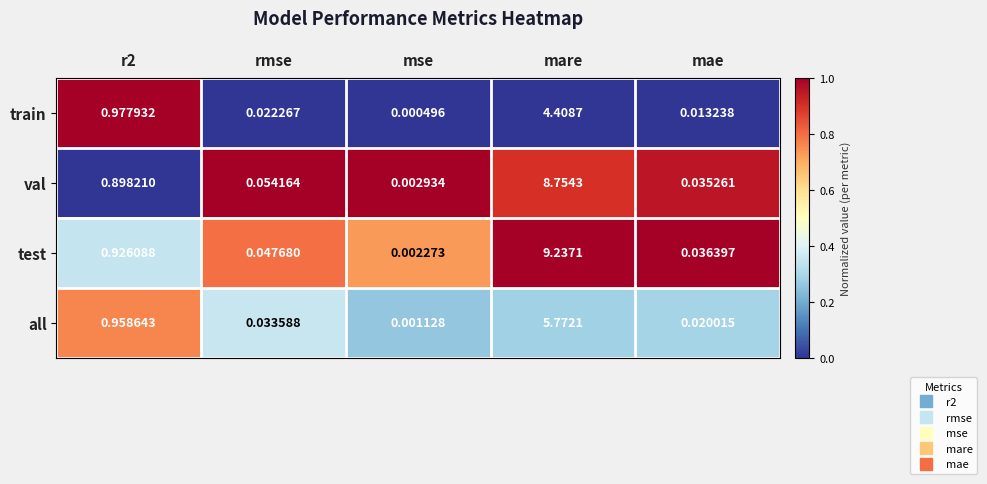

Which series has the largest range (max minus min)?

test